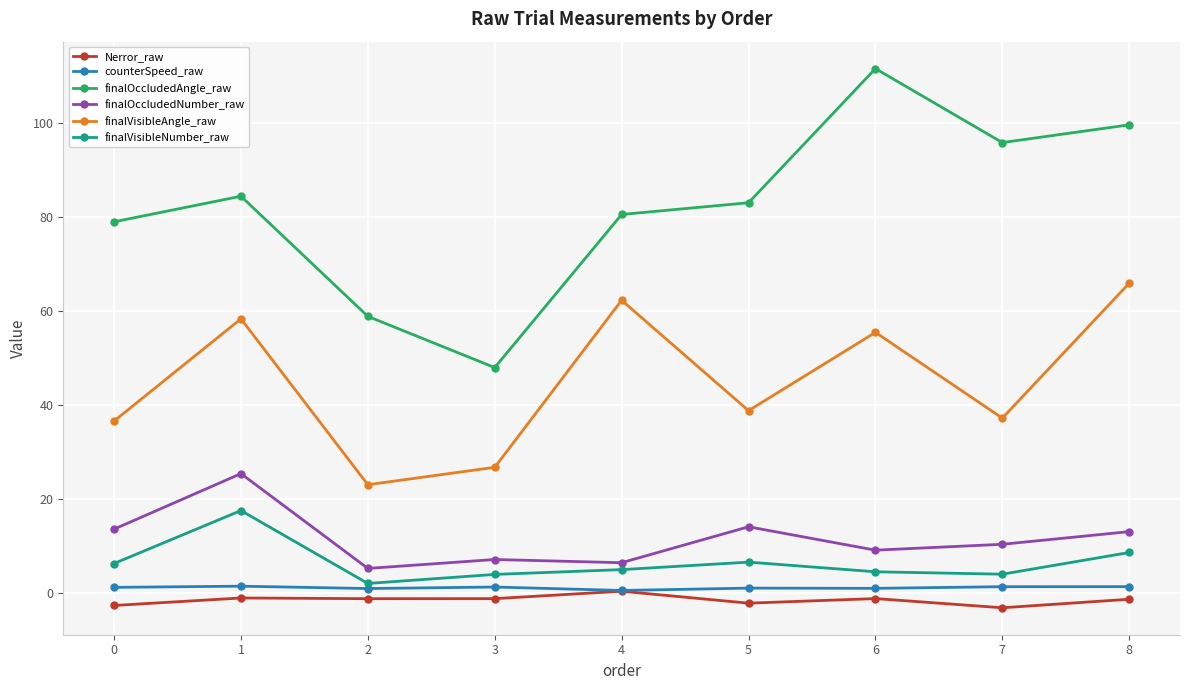

How many values in the finalOccludedAngle_raw series exceed 83?

5